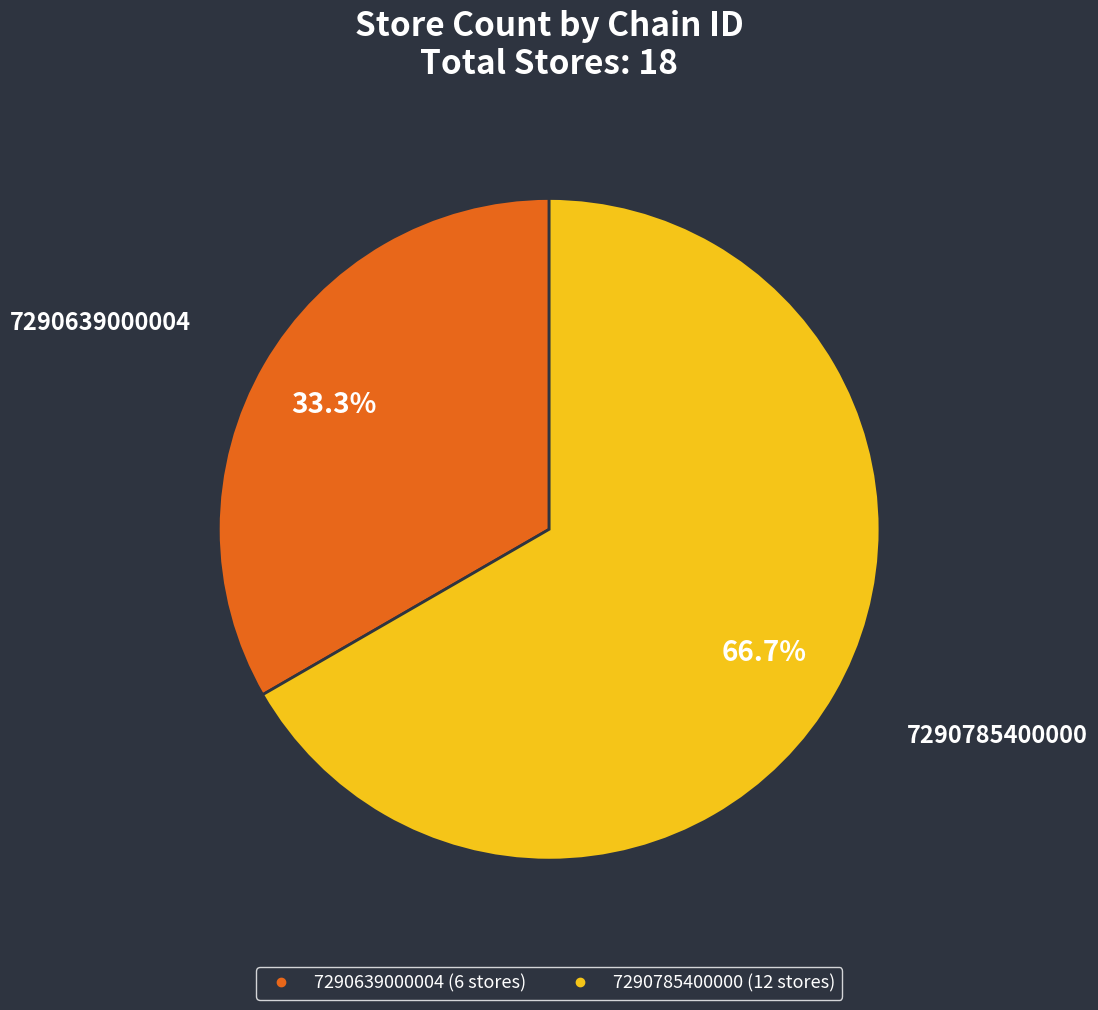

Which category has the biggest portion of the pie?

7290785400000